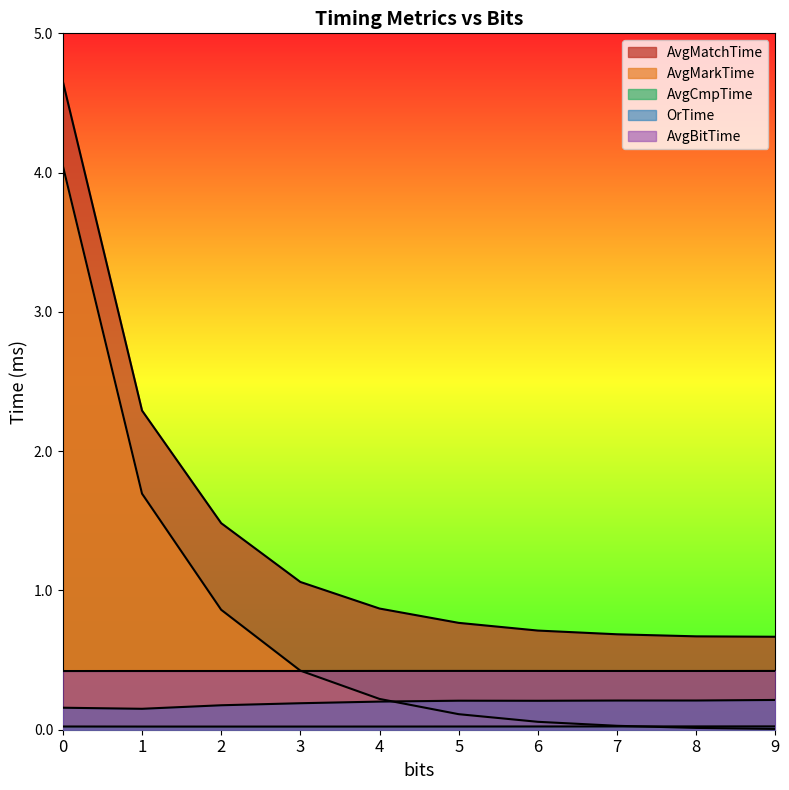

What is the value of the OrTime point at the 1st from the left?

0.2